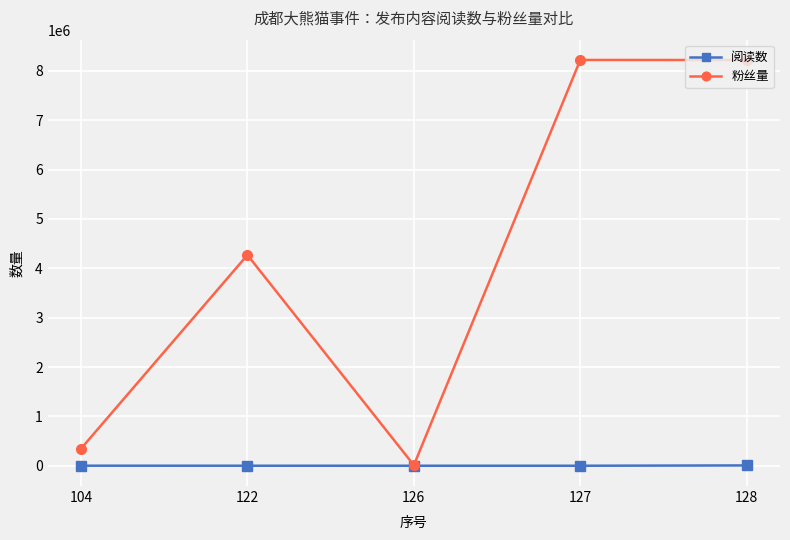

What is the difference between the 粉丝量 values at 104 and 127?

7875882